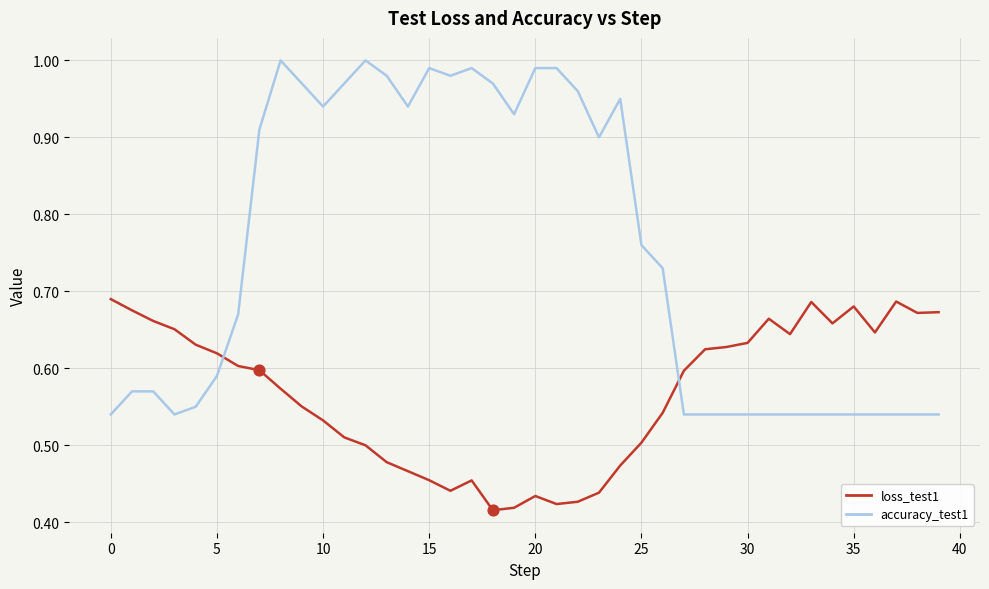

What is the difference between the maximum and minimum values in the loss_test1 series?

0.3